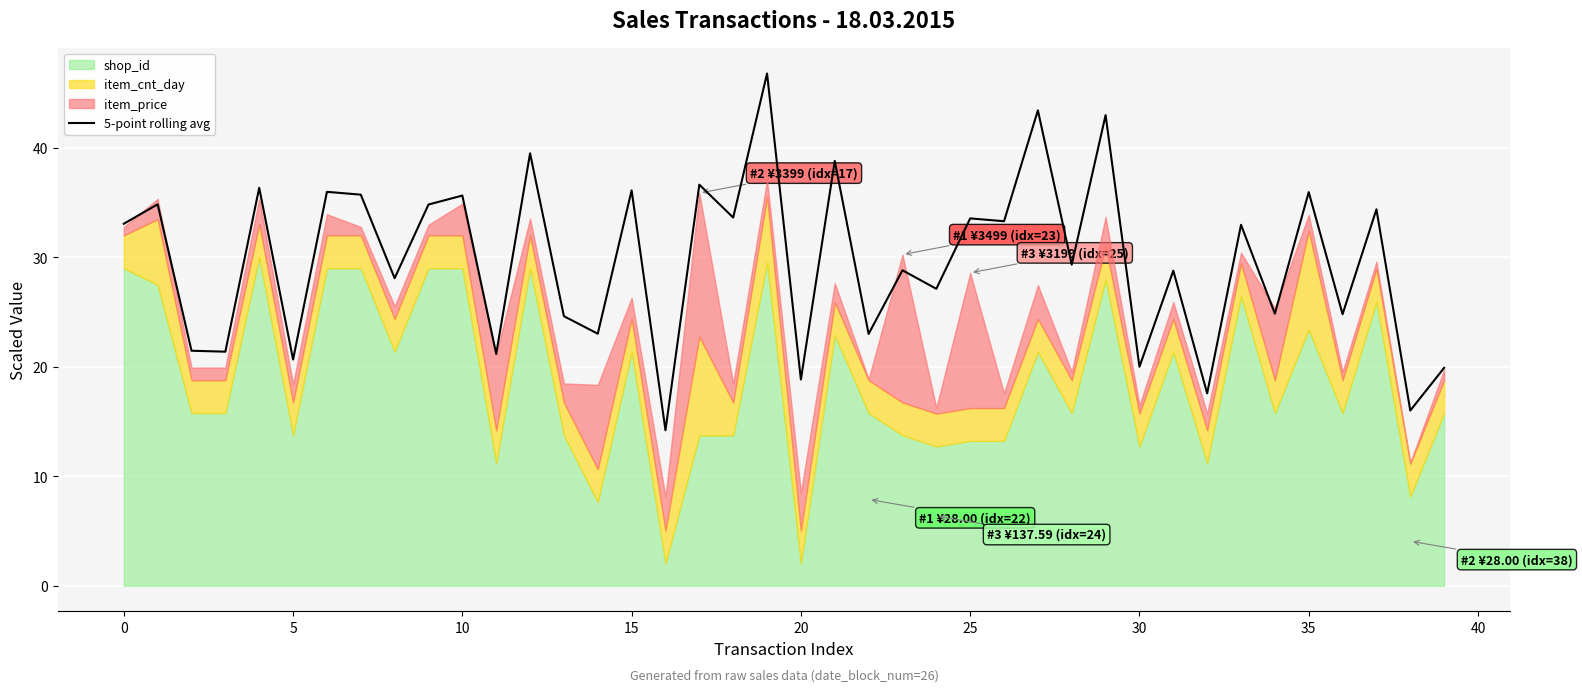

True or false: 5-point rolling avg has a value of 18.8 at 20.

True